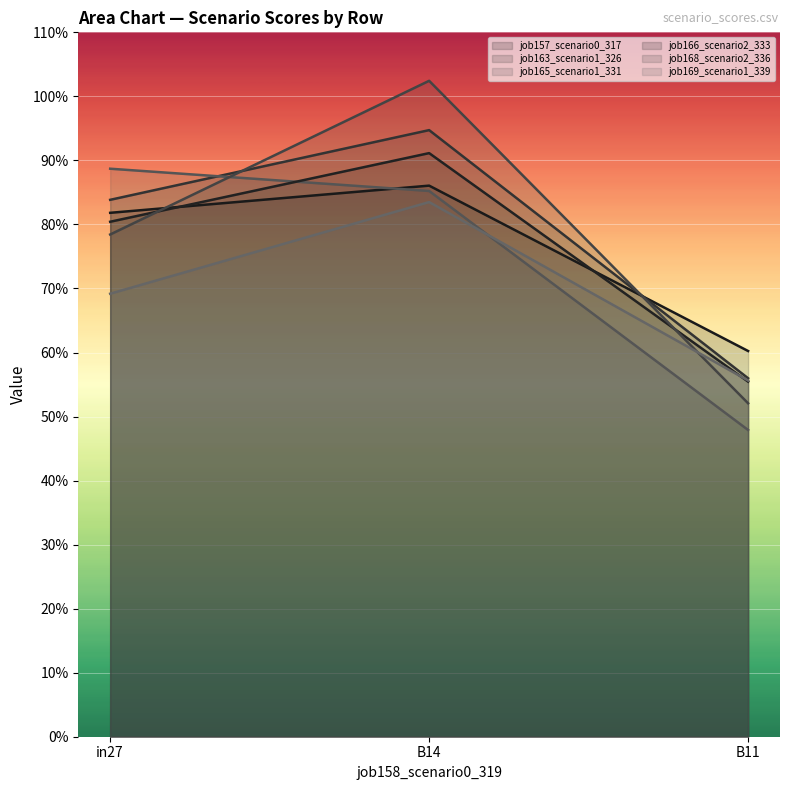

The value of job168_scenario2_336 at in27 is 0.3. True or false?

False